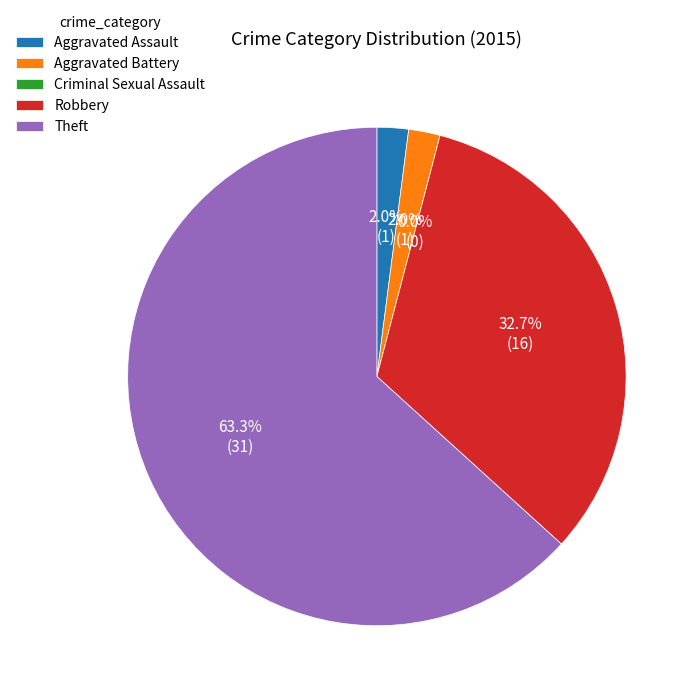

Do Aggravated Assault and Aggravated Battery together represent more than half of the pie?

No